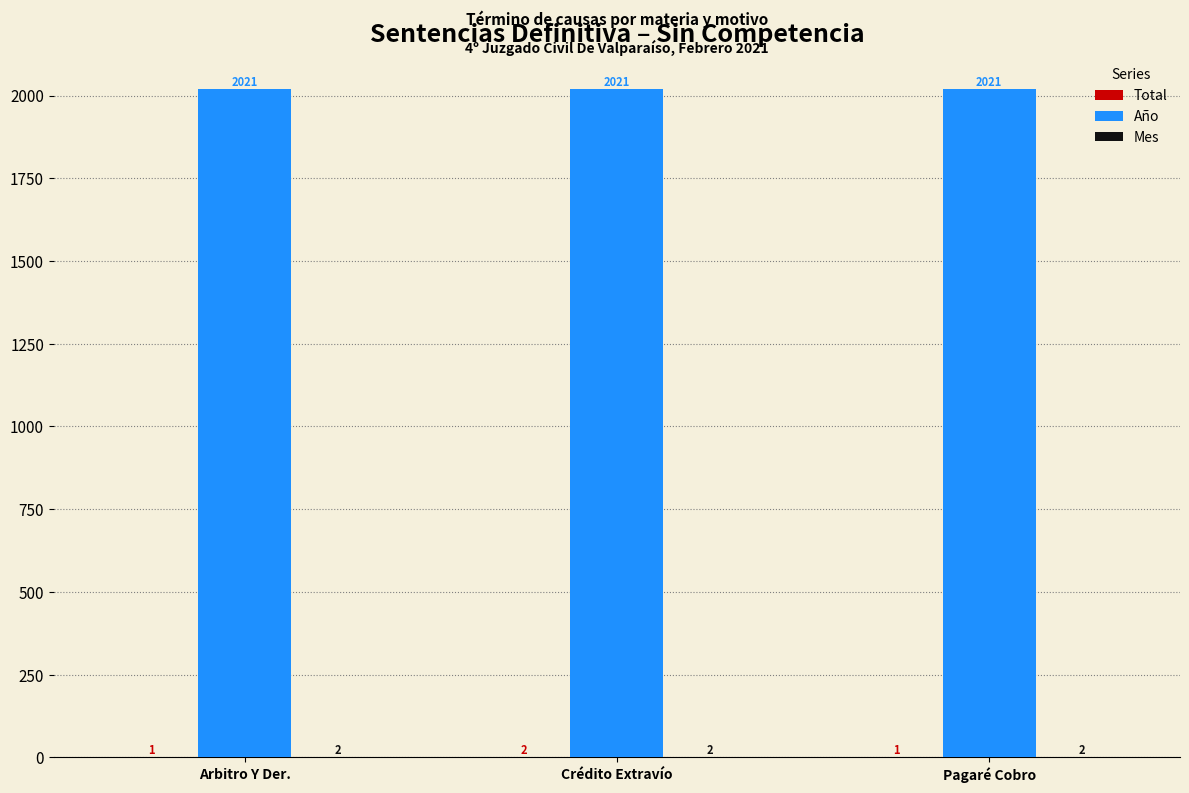

Is it true that Año equals 3378 at Pagaré Cobro?

False